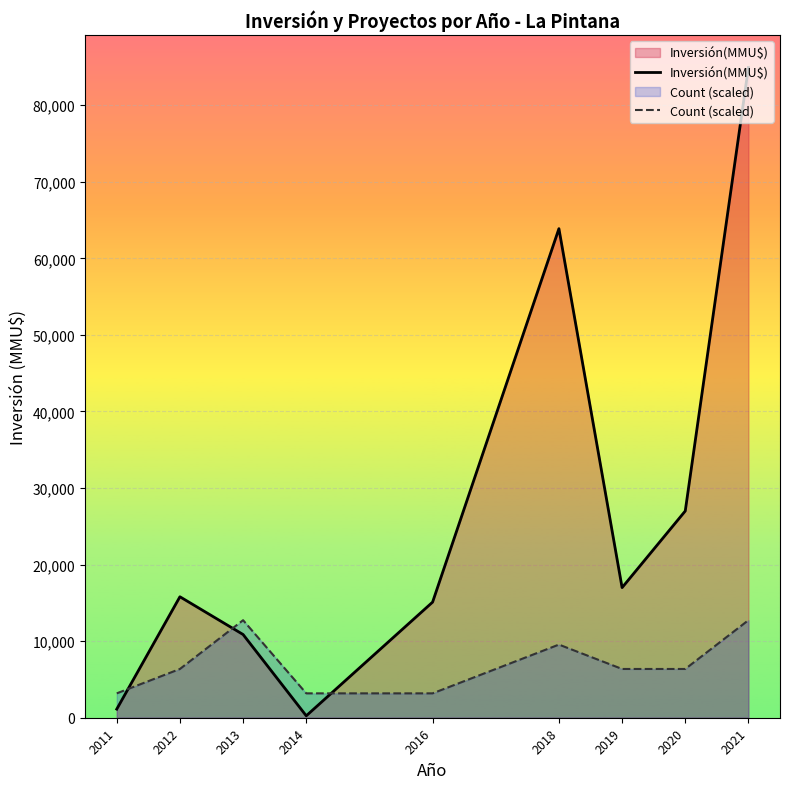

At which category is the sum across all series the highest?

2021